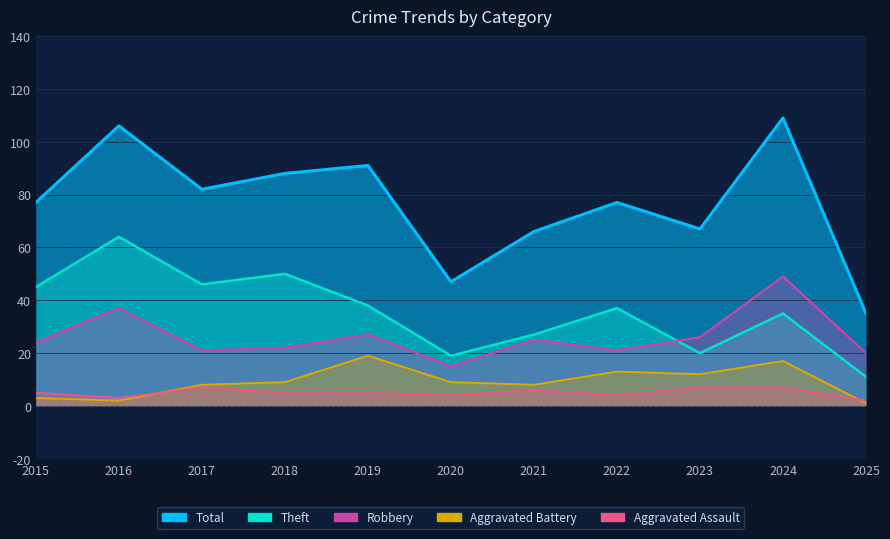

At 2019, list the series in order from largest to smallest.

Total, Theft, Robbery, Aggravated Battery, Aggravated Assault